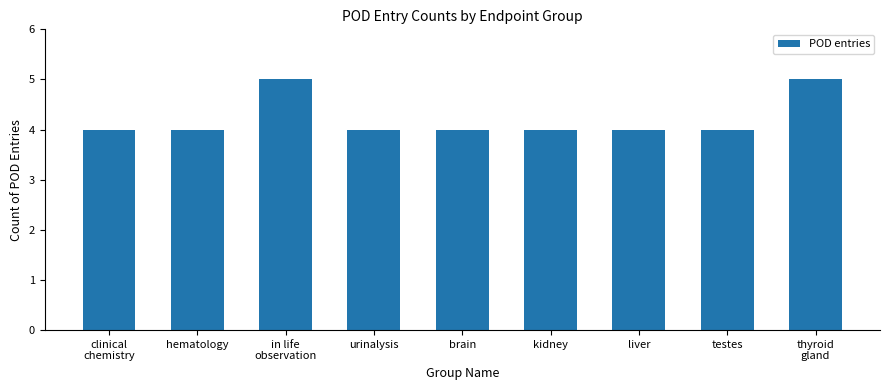

Reading right to left, what are all the values shown in this chart?

thyroid
gland=5	testes=4	liver=4	kidney=4	brain=4	urinalysis=4	in life
observation=5	hematology=4	clinical
chemistry=4